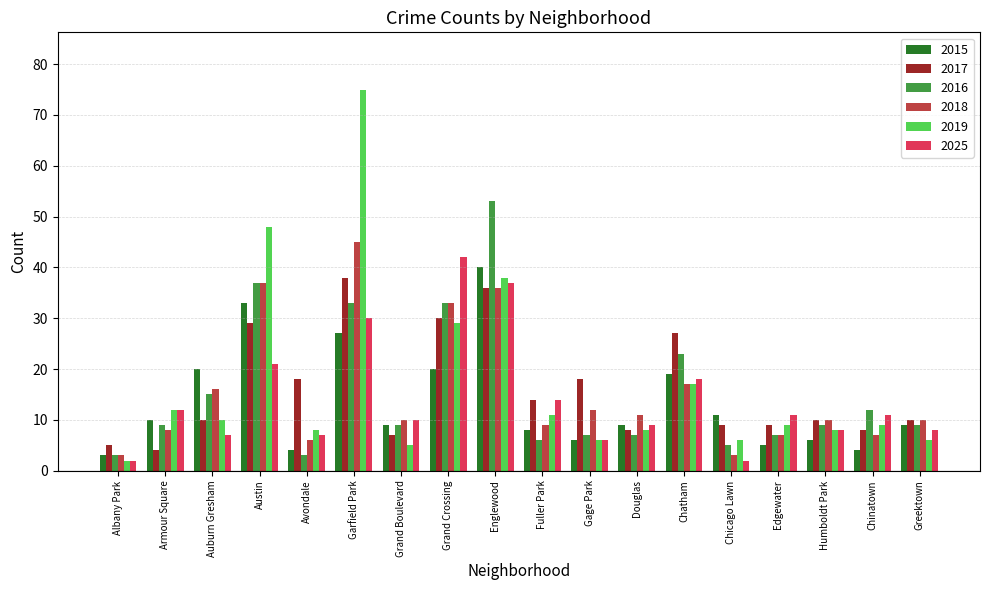

What is the approximate value of 2019 at Avondale?

8